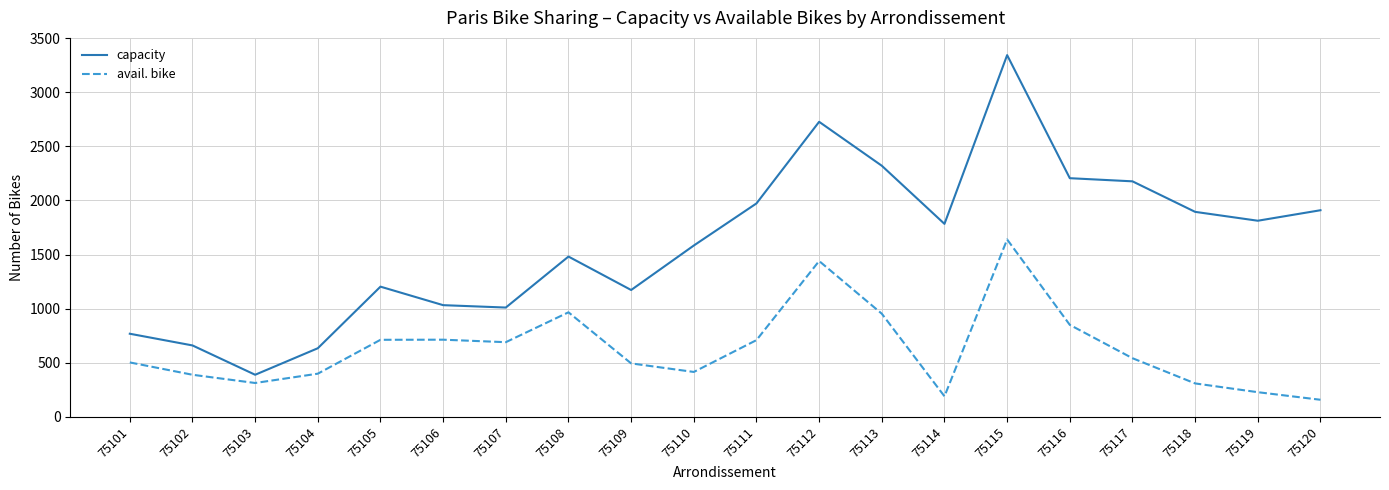

What are all the series names shown in the legend?

capacity, avail. bike